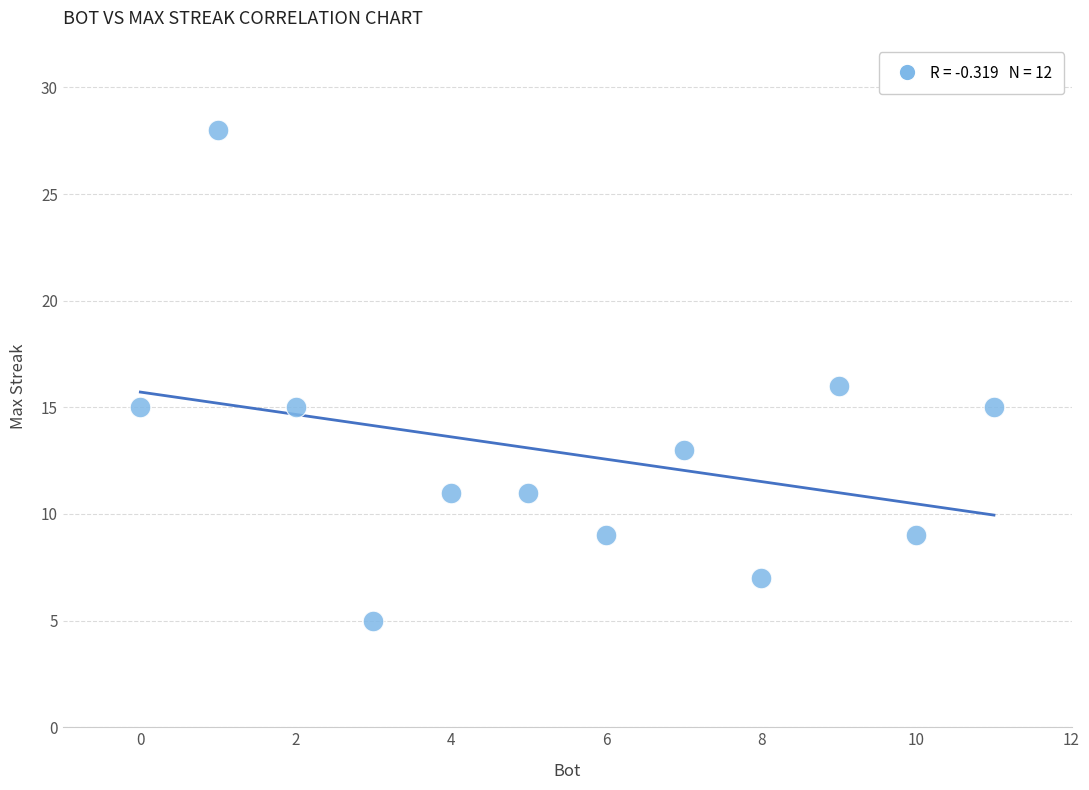

What is the average Y value?

13